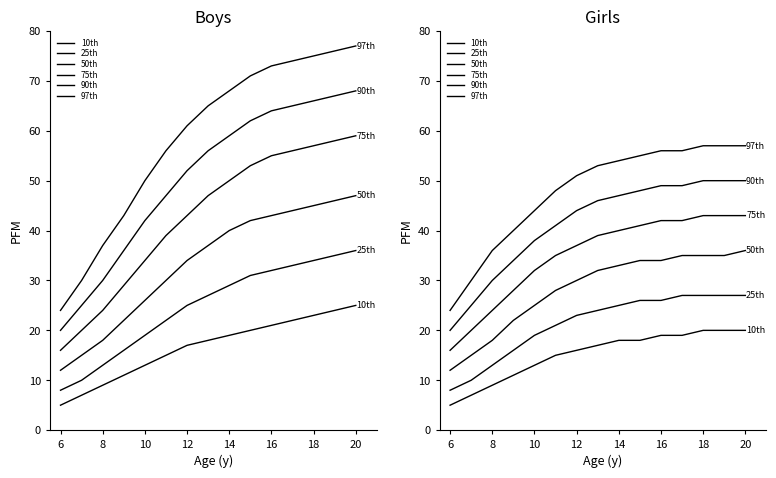

Does the chart display data point markers on the line(s)?

No